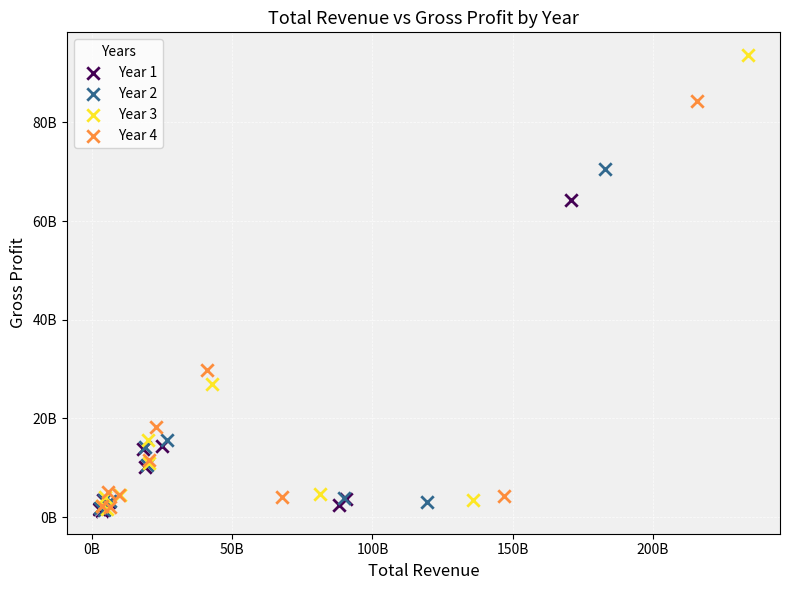

What are all the series names shown in the legend?

Year 1, Year 2, Year 3, Year 4